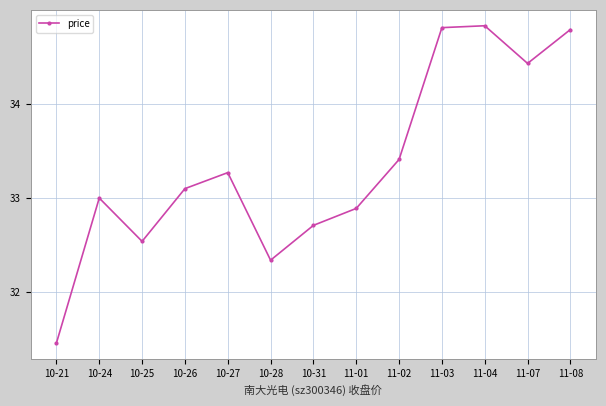

What is the maximum value shown in the chart?

34.8